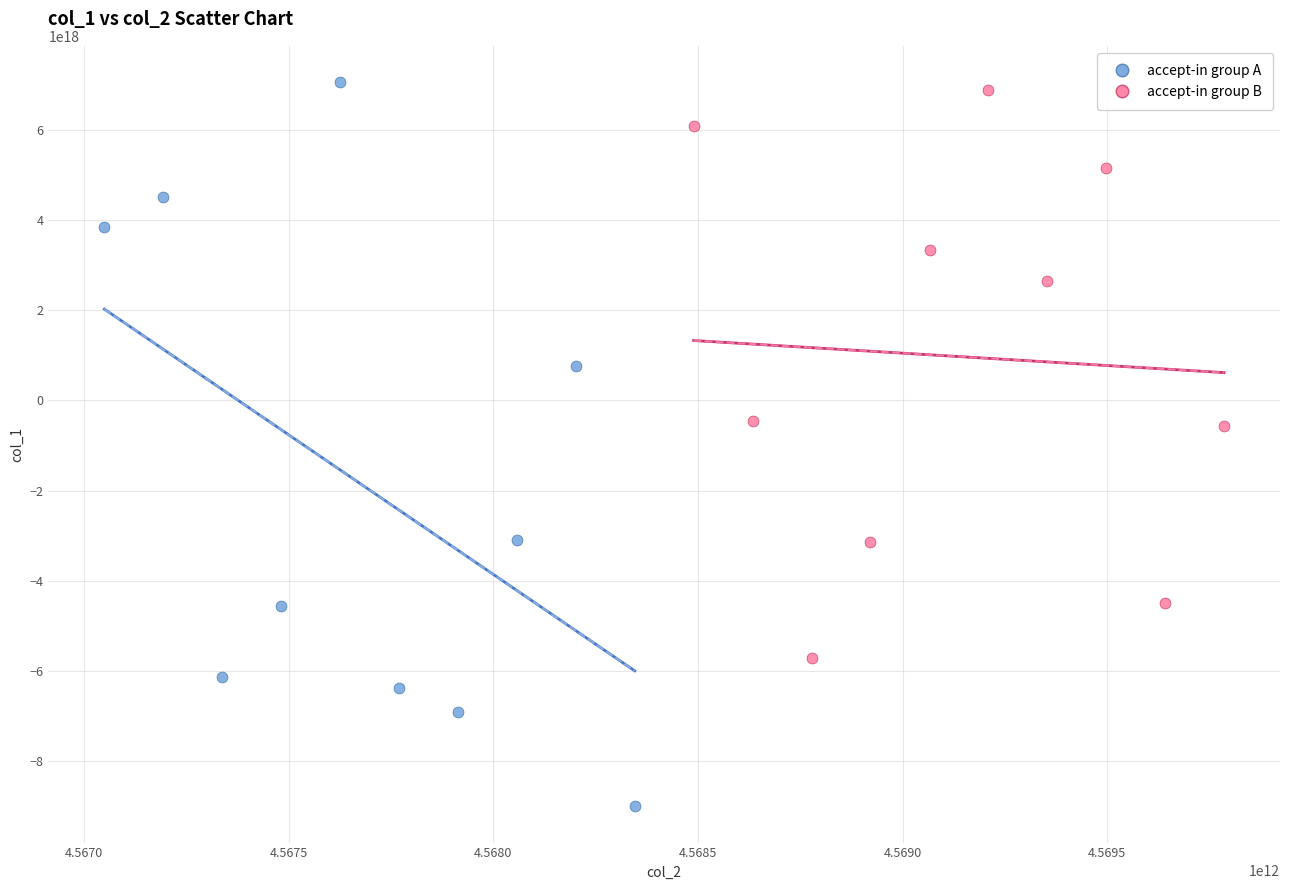

Which series has the largest Y range (max minus min)?

accept-in group A